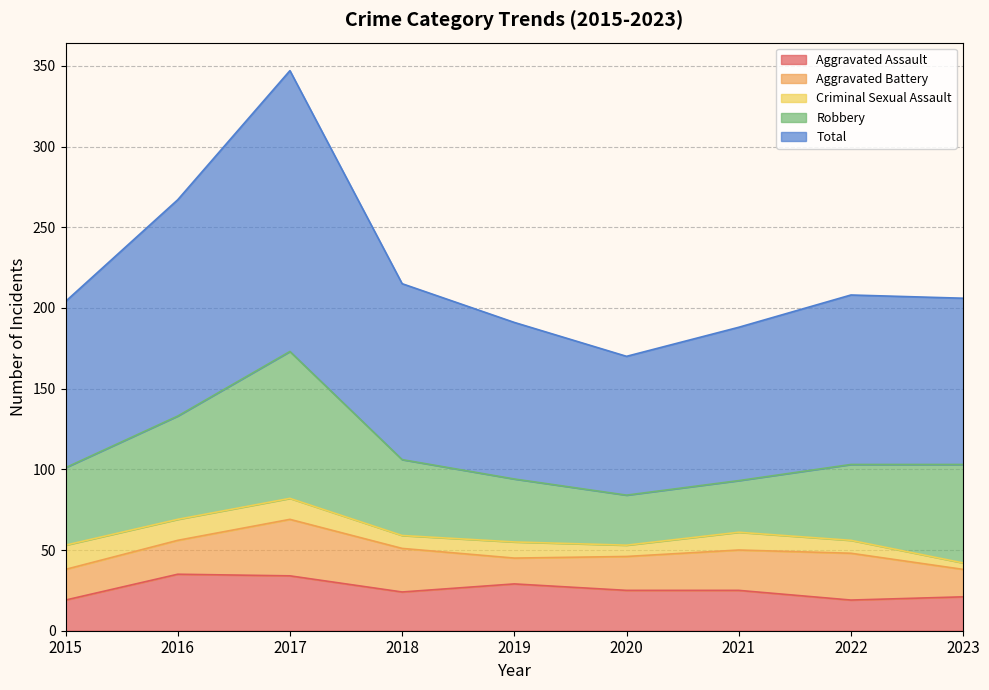

True or false: Robbery and Total cross at least once.

False